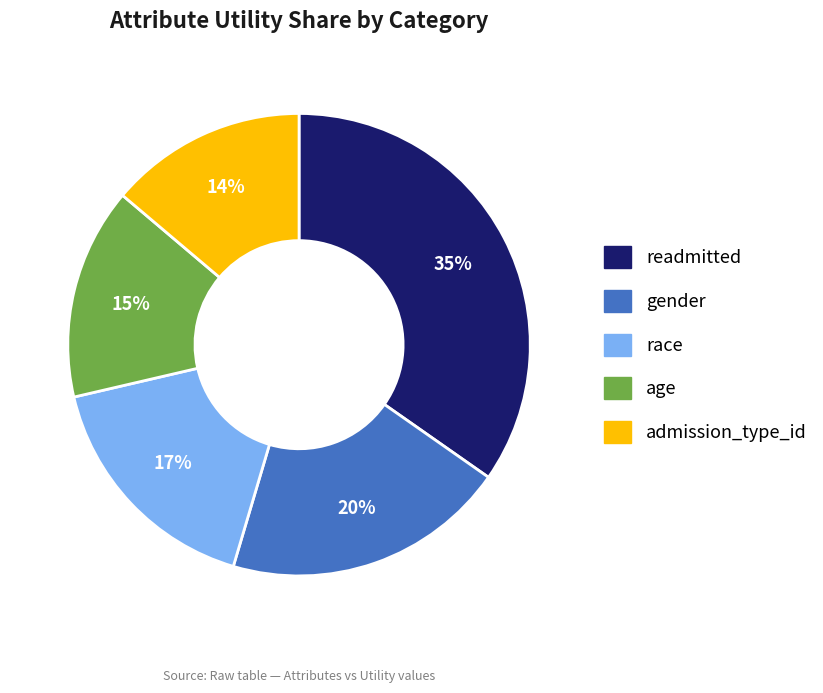

Between admission_type_id and age, which is larger?

age